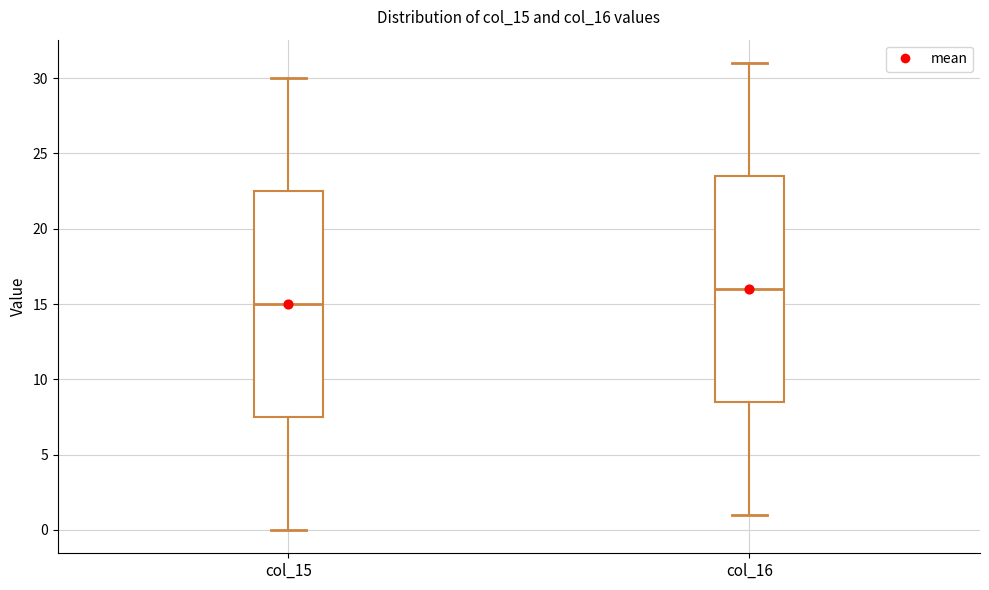

Reading left to right, read every box against the y-axis: the position of its median line, the range the box covers, and the ends of its whiskers. The values are not printed on the chart, so give them approximately, as read against the axis.

col_15: median 15.0, box 7.5 to 22.5, whiskers 0.0 to 30.0
col_16: median 16.0, box 8.5 to 23.5, whiskers 1.0 to 31.0